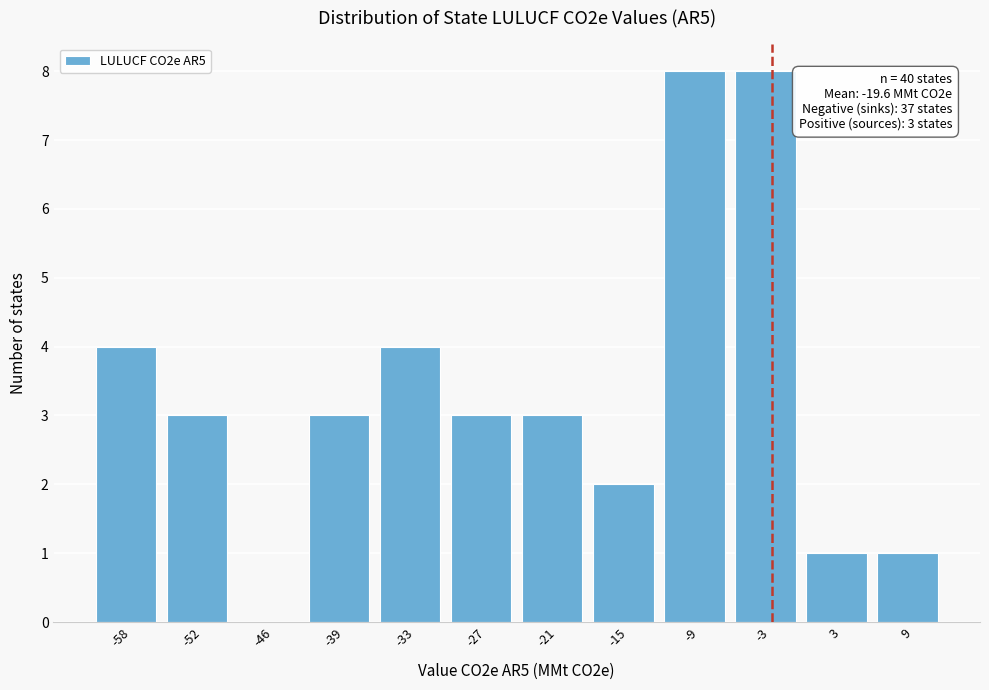

Reading left to right, what are all the values shown in this chart?

-58=4	-52=3	-46=0	-39=3	-33=4	-27=3	-21=3	-15=2	-9=8	-3=8	3=1	9=1